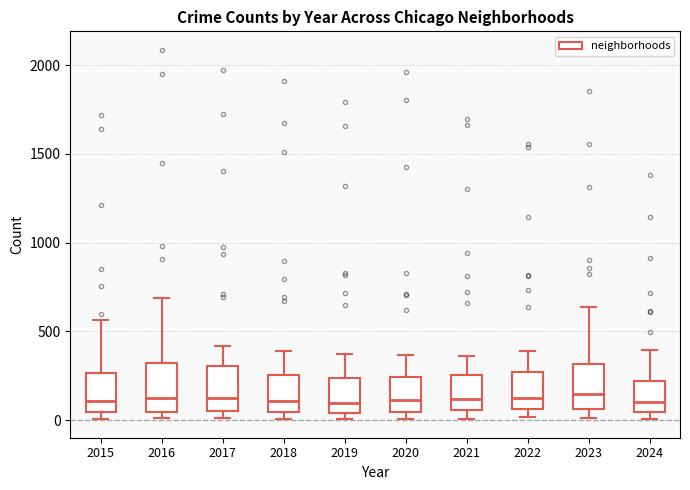

Where does the upper whisker of the box at x = 2017 end on the y-axis? The values are not printed on the chart, so give them approximately, as read against the axis.

400